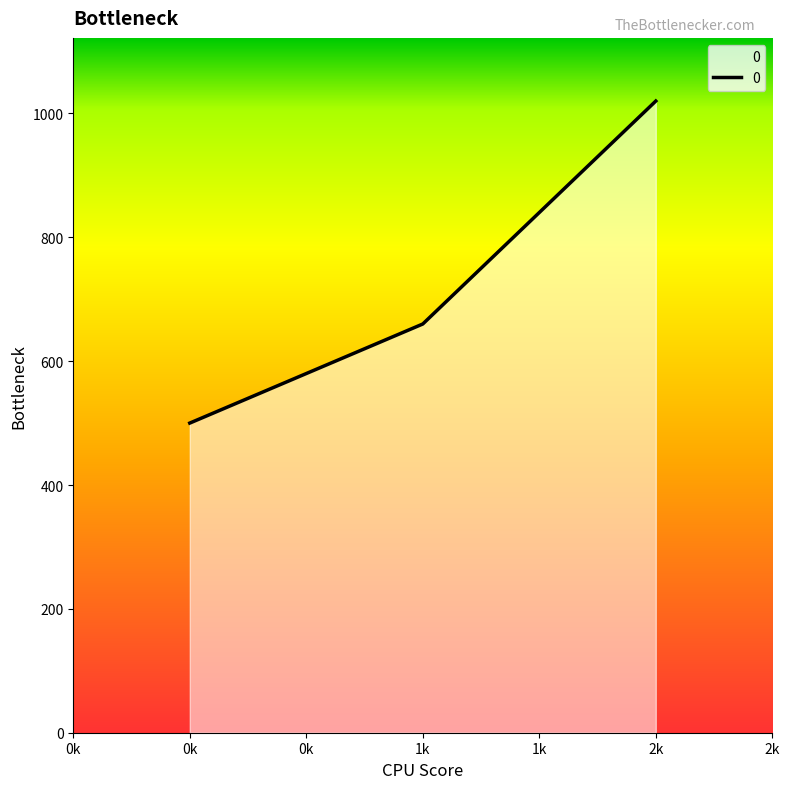

Which label corresponds to the smallest value in the chart?

0k